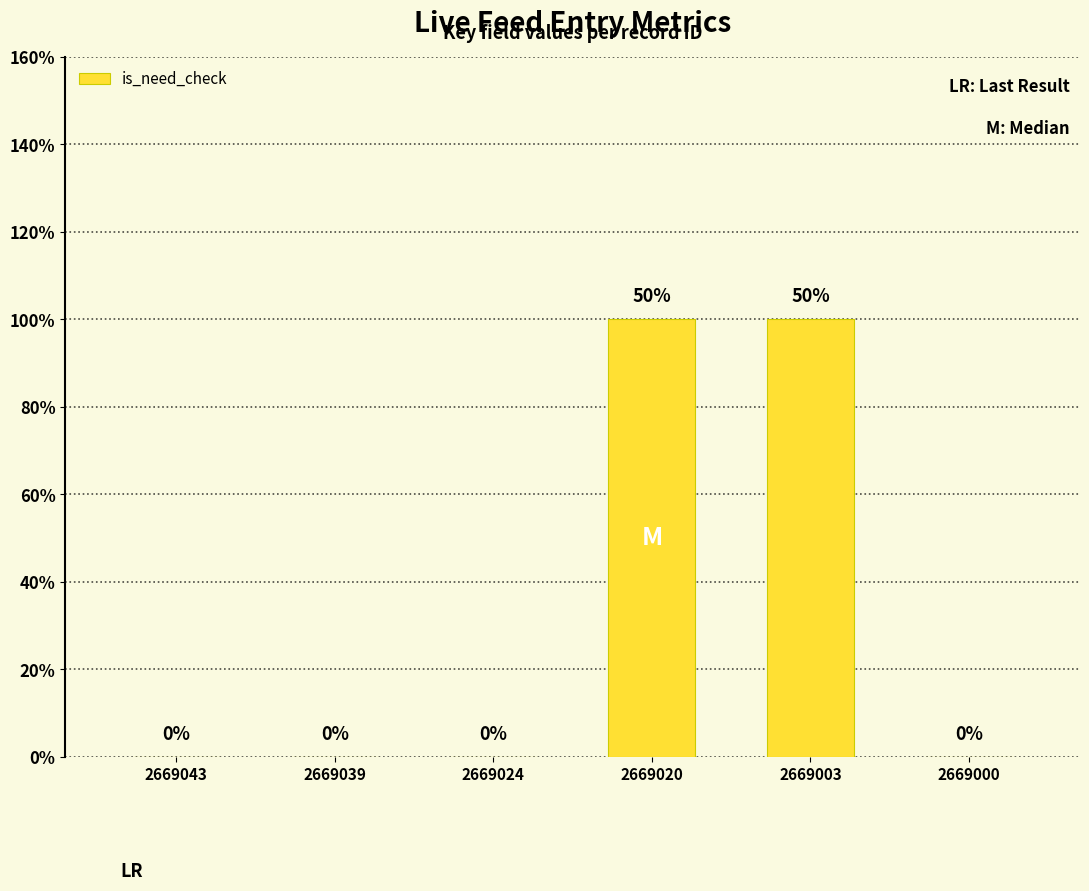

The chart shows a value of 0 at 2669043. True or false?

True